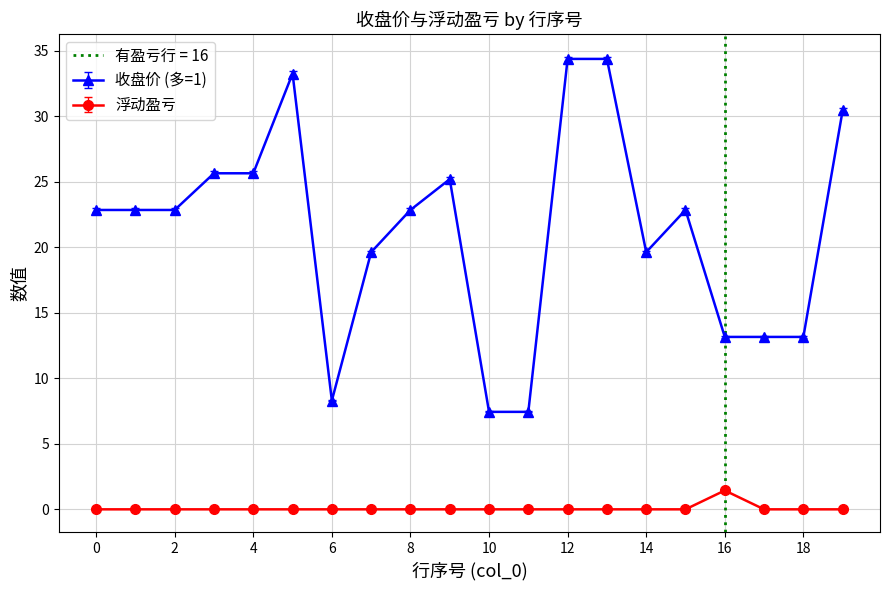

What is the lowest value of the 收盘价 (多=1) series?

7.4